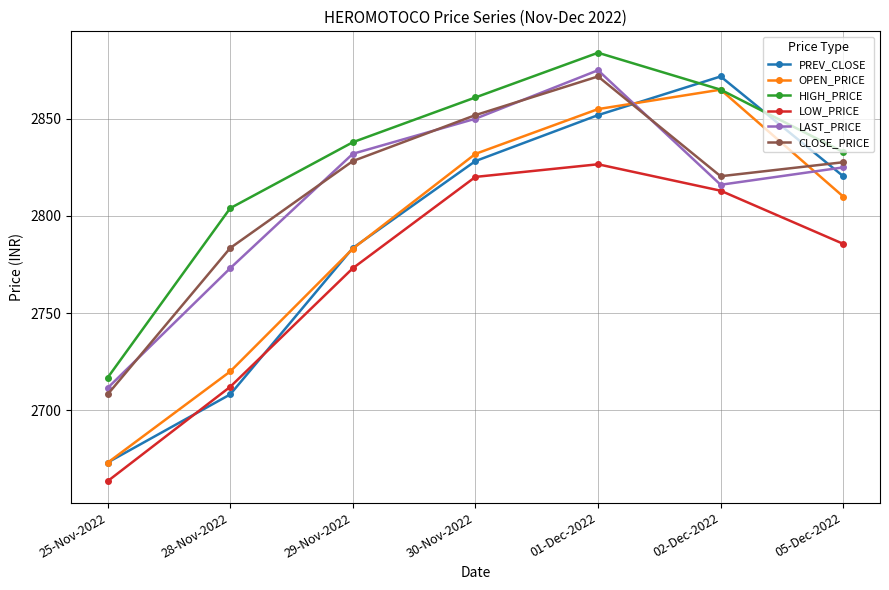

True or false: LOW_PRICE has more than 1 interior local peaks.

False